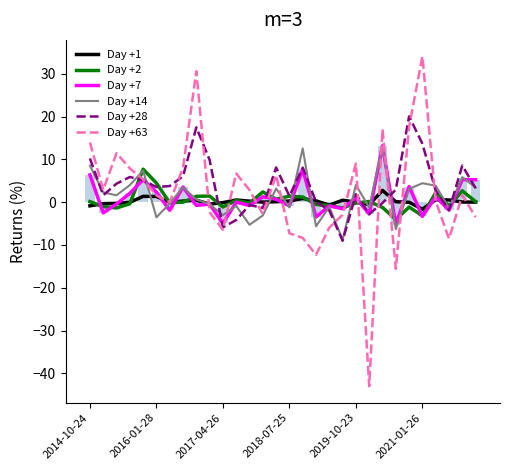

What is the total value across all series at 8?

49.7